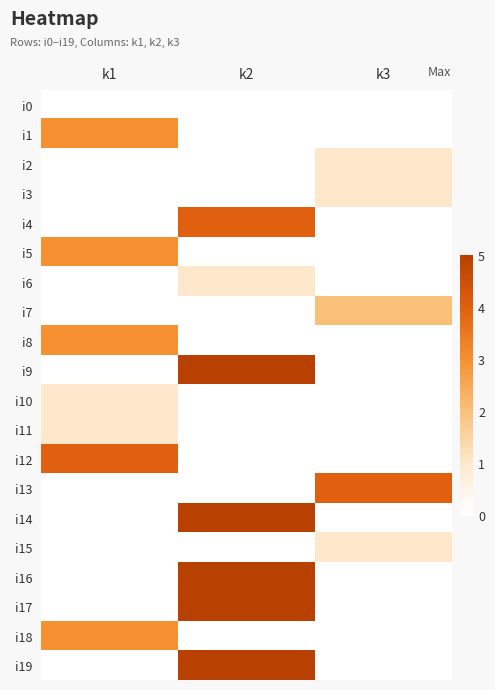

Which series changed the most between k1 and k2?

i9